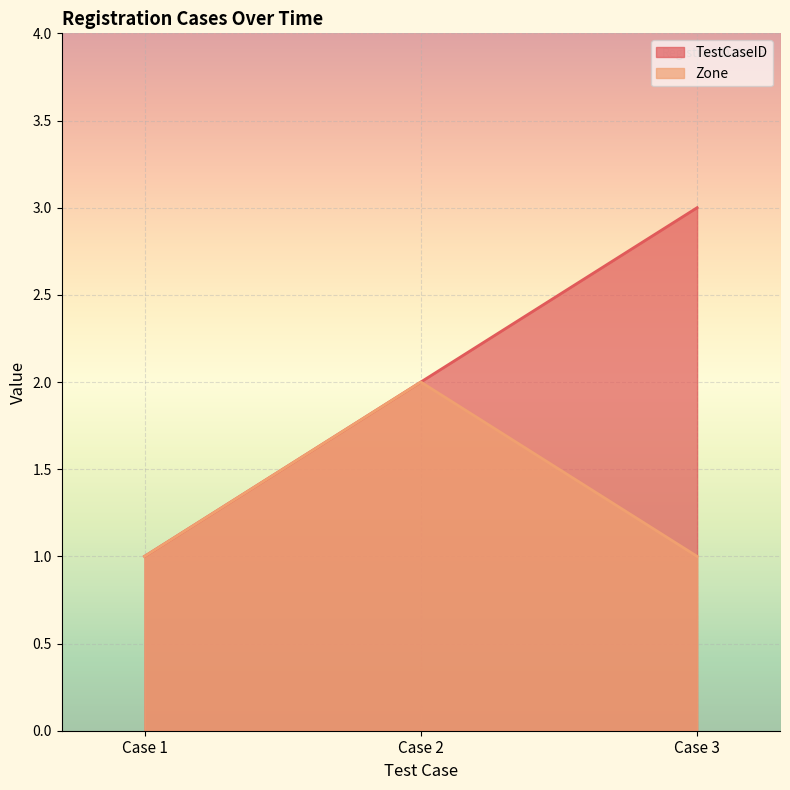

Which series has the largest range (max minus min)?

TestCaseID